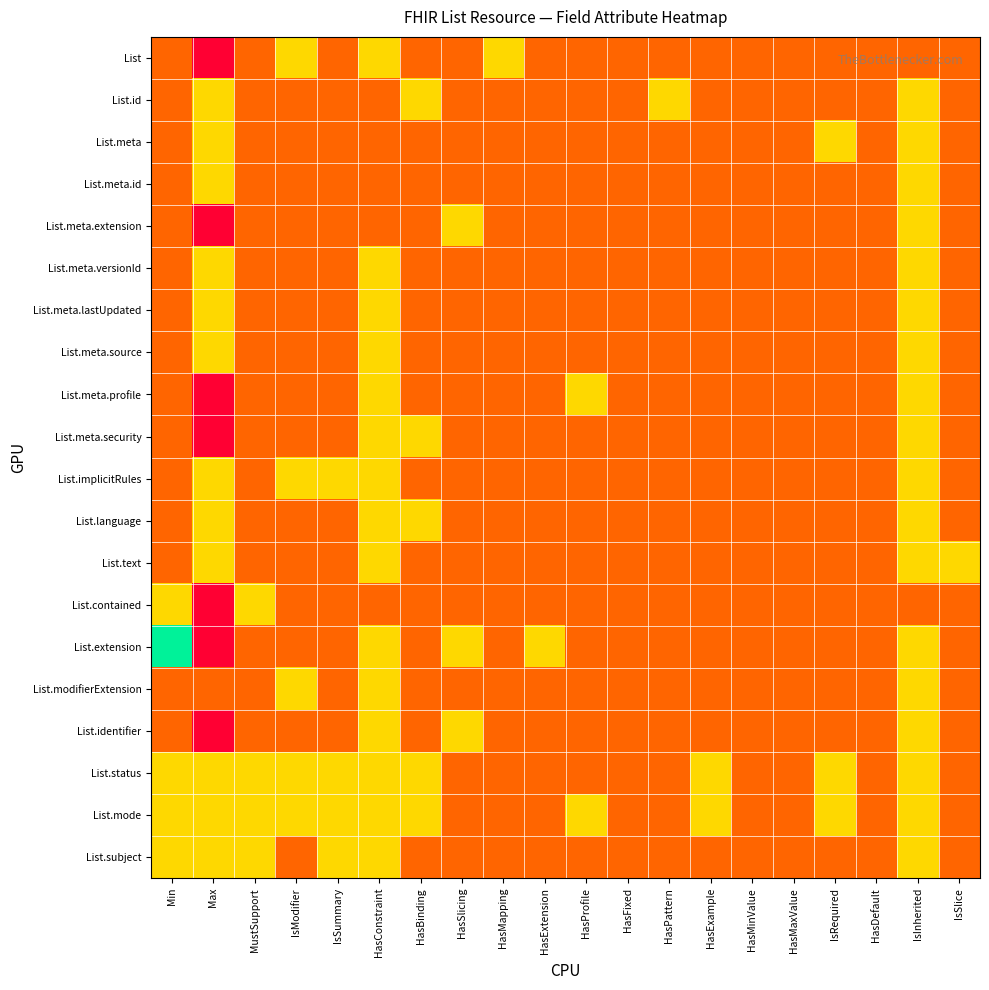

Reading right to left, what are all the values shown in this chart?

List: IsSlice=0.3	IsInherited=0.3	HasDefault=0.3	IsRequired=0.3	HasMaxValue=0.3	HasMinValue=0.3	HasExample=0.3	HasPattern=0.3	HasFixed=0.3	HasProfile=0.3	HasExtension=0.3	HasMapping=0.7	HasSlicing=0.3	HasBinding=0.3	HasConstraint=0.7	IsSummary=0.3	IsModifier=0.7	MustSupport=0.3	Max=0.0	Min=0.3
List.id: IsSlice=0.3	IsInherited=0.7	HasDefault=0.3	IsRequired=0.3	HasMaxValue=0.3	HasMinValue=0.3	HasExample=0.3	HasPattern=0.7	HasFixed=0.3	HasProfile=0.3	HasExtension=0.3	HasMapping=0.3	HasSlicing=0.3	HasBinding=0.7	HasConstraint=0.3	IsSummary=0.3	IsModifier=0.3	MustSupport=0.3	Max=0.7	Min=0.3
List.meta: IsSlice=0.3	IsInherited=0.7	HasDefault=0.3	IsRequired=0.7	HasMaxValue=0.3	HasMinValue=0.3	HasExample=0.3	HasPattern=0.3	HasFixed=0.3	HasProfile=0.3	HasExtension=0.3	HasMapping=0.3	HasSlicing=0.3	HasBinding=0.3	HasConstraint=0.3	IsSummary=0.3	IsModifier=0.3	MustSupport=0.3	Max=0.7	Min=0.3
List.meta.id: IsSlice=0.3	IsInherited=0.7	HasDefault=0.3	IsRequired=0.3	HasMaxValue=0.3	HasMinValue=0.3	HasExample=0.3	HasPattern=0.3	HasFixed=0.3	HasProfile=0.3	HasExtension=0.3	HasMapping=0.3	HasSlicing=0.3	HasBinding=0.3	HasConstraint=0.3	IsSummary=0.3	IsModifier=0.3	MustSupport=0.3	Max=0.7	Min=0.3
List.meta.extension: IsSlice=0.3	IsInherited=0.7	HasDefault=0.3	IsRequired=0.3	HasMaxValue=0.3	HasMinValue=0.3	HasExample=0.3	HasPattern=0.3	HasFixed=0.3	HasProfile=0.3	HasExtension=0.3	HasMapping=0.3	HasSlicing=0.7	HasBinding=0.3	HasConstraint=0.3	IsSummary=0.3	IsModifier=0.3	MustSupport=0.3	Max=0.0	Min=0.3
List.meta.versionId: IsSlice=0.3	IsInherited=0.7	HasDefault=0.3	IsRequired=0.3	HasMaxValue=0.3	HasMinValue=0.3	HasExample=0.3	HasPattern=0.3	HasFixed=0.3	HasProfile=0.3	HasExtension=0.3	HasMapping=0.3	HasSlicing=0.3	HasBinding=0.3	HasConstraint=0.7	IsSummary=0.3	IsModifier=0.3	MustSupport=0.3	Max=0.7	Min=0.3
List.meta.lastUpdated: IsSlice=0.3	IsInherited=0.7	HasDefault=0.3	IsRequired=0.3	HasMaxValue=0.3	HasMinValue=0.3	HasExample=0.3	HasPattern=0.3	HasFixed=0.3	HasProfile=0.3	HasExtension=0.3	HasMapping=0.3	HasSlicing=0.3	HasBinding=0.3	HasConstraint=0.7	IsSummary=0.3	IsModifier=0.3	MustSupport=0.3	Max=0.7	Min=0.3
List.meta.source: IsSlice=0.3	IsInherited=0.7	HasDefault=0.3	IsRequired=0.3	HasMaxValue=0.3	HasMinValue=0.3	HasExample=0.3	HasPattern=0.3	HasFixed=0.3	HasProfile=0.3	HasExtension=0.3	HasMapping=0.3	HasSlicing=0.3	HasBinding=0.3	HasConstraint=0.7	IsSummary=0.3	IsModifier=0.3	MustSupport=0.3	Max=0.7	Min=0.3
List.meta.profile: IsSlice=0.3	IsInherited=0.7	HasDefault=0.3	IsRequired=0.3	HasMaxValue=0.3	HasMinValue=0.3	HasExample=0.3	HasPattern=0.3	HasFixed=0.3	HasProfile=0.7	HasExtension=0.3	HasMapping=0.3	HasSlicing=0.3	HasBinding=0.3	HasConstraint=0.7	IsSummary=0.3	IsModifier=0.3	MustSupport=0.3	Max=0.0	Min=0.3
List.meta.security: IsSlice=0.3	IsInherited=0.7	HasDefault=0.3	IsRequired=0.3	HasMaxValue=0.3	HasMinValue=0.3	HasExample=0.3	HasPattern=0.3	HasFixed=0.3	HasProfile=0.3	HasExtension=0.3	HasMapping=0.3	HasSlicing=0.3	HasBinding=0.7	HasConstraint=0.7	IsSummary=0.3	IsModifier=0.3	MustSupport=0.3	Max=0.0	Min=0.3
List.implicitRules: IsSlice=0.3	IsInherited=0.7	HasDefault=0.3	IsRequired=0.3	HasMaxValue=0.3	HasMinValue=0.3	HasExample=0.3	HasPattern=0.3	HasFixed=0.3	HasProfile=0.3	HasExtension=0.3	HasMapping=0.3	HasSlicing=0.3	HasBinding=0.3	HasConstraint=0.7	IsSummary=0.7	IsModifier=0.7	MustSupport=0.3	Max=0.7	Min=0.3
List.language: IsSlice=0.3	IsInherited=0.7	HasDefault=0.3	IsRequired=0.3	HasMaxValue=0.3	HasMinValue=0.3	HasExample=0.3	HasPattern=0.3	HasFixed=0.3	HasProfile=0.3	HasExtension=0.3	HasMapping=0.3	HasSlicing=0.3	HasBinding=0.7	HasConstraint=0.7	IsSummary=0.3	IsModifier=0.3	MustSupport=0.3	Max=0.7	Min=0.3
List.text: IsSlice=0.7	IsInherited=0.7	HasDefault=0.3	IsRequired=0.3	HasMaxValue=0.3	HasMinValue=0.3	HasExample=0.3	HasPattern=0.3	HasFixed=0.3	HasProfile=0.3	HasExtension=0.3	HasMapping=0.3	HasSlicing=0.3	HasBinding=0.3	HasConstraint=0.7	IsSummary=0.3	IsModifier=0.3	MustSupport=0.3	Max=0.7	Min=0.3
List.contained: IsSlice=0.3	IsInherited=0.3	HasDefault=0.3	IsRequired=0.3	HasMaxValue=0.3	HasMinValue=0.3	HasExample=0.3	HasPattern=0.3	HasFixed=0.3	HasProfile=0.3	HasExtension=0.3	HasMapping=0.3	HasSlicing=0.3	HasBinding=0.3	HasConstraint=0.3	IsSummary=0.3	IsModifier=0.3	MustSupport=0.7	Max=0.0	Min=0.7
List.extension: IsSlice=0.3	IsInherited=0.7	HasDefault=0.3	IsRequired=0.3	HasMaxValue=0.3	HasMinValue=0.3	HasExample=0.3	HasPattern=0.3	HasFixed=0.3	HasProfile=0.3	HasExtension=0.7	HasMapping=0.3	HasSlicing=0.7	HasBinding=0.3	HasConstraint=0.7	IsSummary=0.3	IsModifier=0.3	MustSupport=0.3	Max=0.0	Min=1.0
List.modifierExtension: IsSlice=0.3	IsInherited=0.7	HasDefault=0.3	IsRequired=0.3	HasMaxValue=0.3	HasMinValue=0.3	HasExample=0.3	HasPattern=0.3	HasFixed=0.3	HasProfile=0.3	HasExtension=0.3	HasMapping=0.3	HasSlicing=0.3	HasBinding=0.3	HasConstraint=0.7	IsSummary=0.3	IsModifier=0.7	MustSupport=0.3	Max=0.3	Min=0.3
List.identifier: IsSlice=0.3	IsInherited=0.7	HasDefault=0.3	IsRequired=0.3	HasMaxValue=0.3	HasMinValue=0.3	HasExample=0.3	HasPattern=0.3	HasFixed=0.3	HasProfile=0.3	HasExtension=0.3	HasMapping=0.3	HasSlicing=0.7	HasBinding=0.3	HasConstraint=0.7	IsSummary=0.3	IsModifier=0.3	MustSupport=0.3	Max=0.0	Min=0.3
List.status: IsSlice=0.3	IsInherited=0.7	HasDefault=0.3	IsRequired=0.7	HasMaxValue=0.3	HasMinValue=0.3	HasExample=0.7	HasPattern=0.3	HasFixed=0.3	HasProfile=0.3	HasExtension=0.3	HasMapping=0.3	HasSlicing=0.3	HasBinding=0.7	HasConstraint=0.7	IsSummary=0.7	IsModifier=0.7	MustSupport=0.7	Max=0.7	Min=0.7
List.mode: IsSlice=0.3	IsInherited=0.7	HasDefault=0.3	IsRequired=0.7	HasMaxValue=0.3	HasMinValue=0.3	HasExample=0.7	HasPattern=0.3	HasFixed=0.3	HasProfile=0.7	HasExtension=0.3	HasMapping=0.3	HasSlicing=0.3	HasBinding=0.7	HasConstraint=0.7	IsSummary=0.7	IsModifier=0.7	MustSupport=0.7	Max=0.7	Min=0.7
List.subject: IsSlice=0.3	IsInherited=0.7	HasDefault=0.3	IsRequired=0.3	HasMaxValue=0.3	HasMinValue=0.3	HasExample=0.3	HasPattern=0.3	HasFixed=0.3	HasProfile=0.3	HasExtension=0.3	HasMapping=0.3	HasSlicing=0.3	HasBinding=0.3	HasConstraint=0.7	IsSummary=0.7	IsModifier=0.3	MustSupport=0.7	Max=0.7	Min=0.7